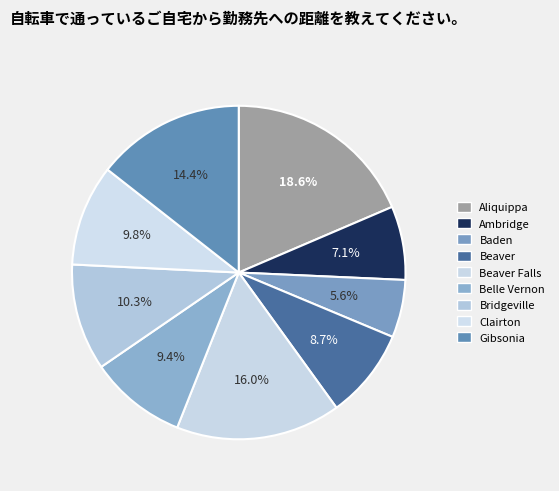

What is the total percentage of Clairton and Belle Vernon?

19.2%